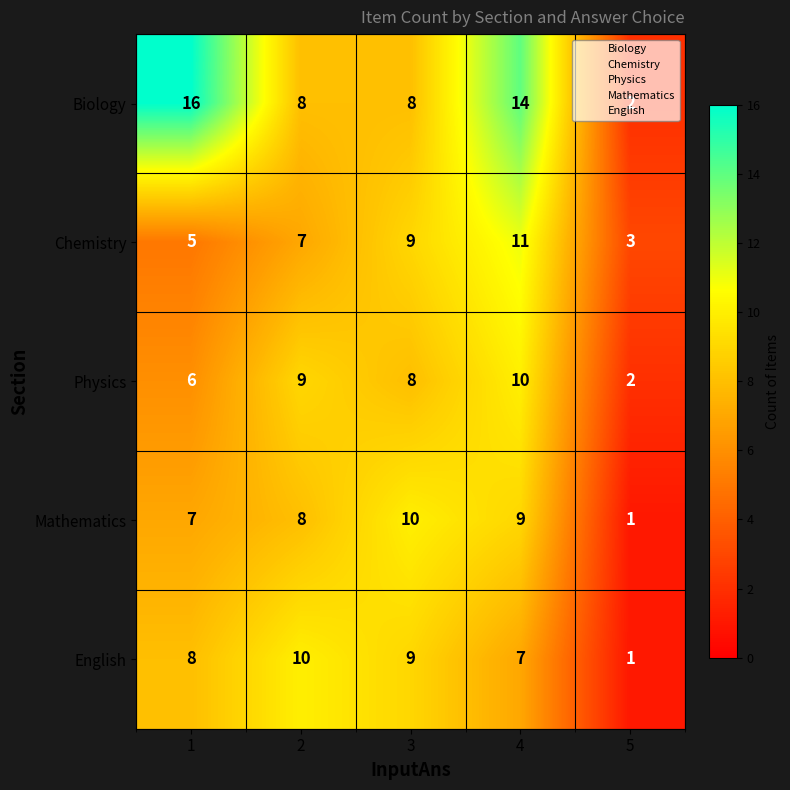

The value of English at 5 is 1. True or false?

True